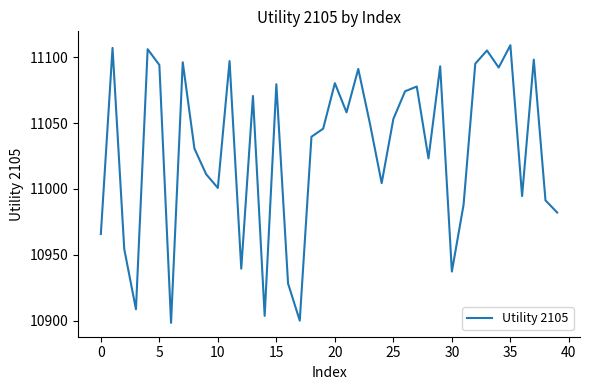

What is the smallest value displayed?

10898.4